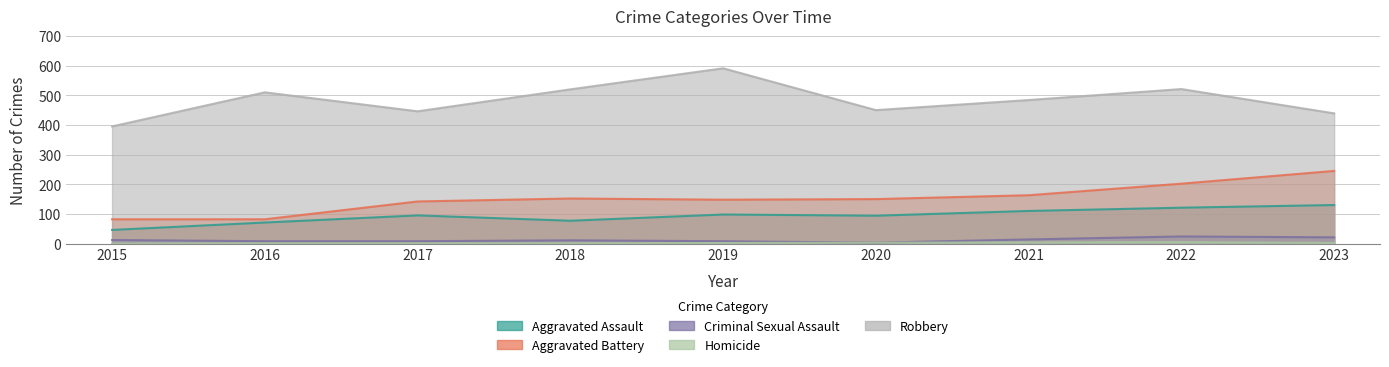

Where is Aggravated Battery nearest to the value 163?

2021